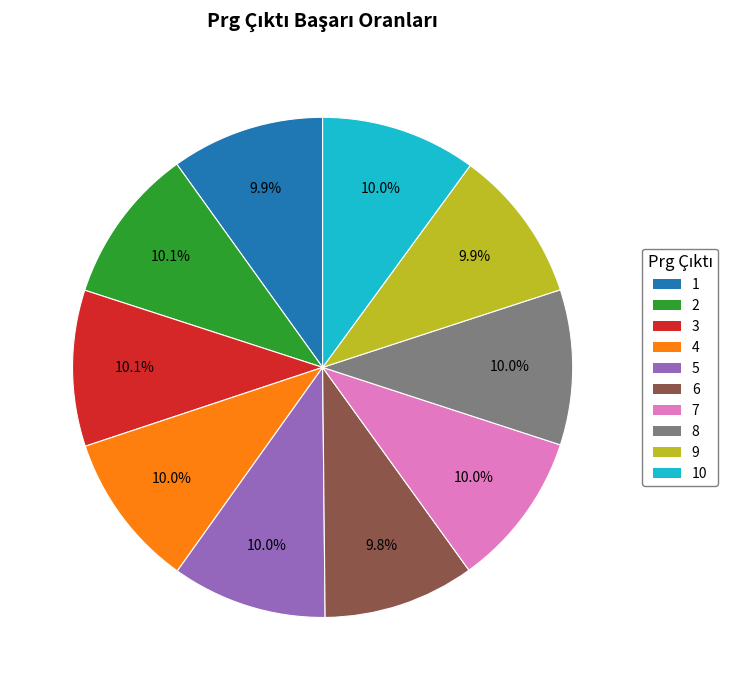

What is the ratio of the value at 9 to the value at 2?

1.0